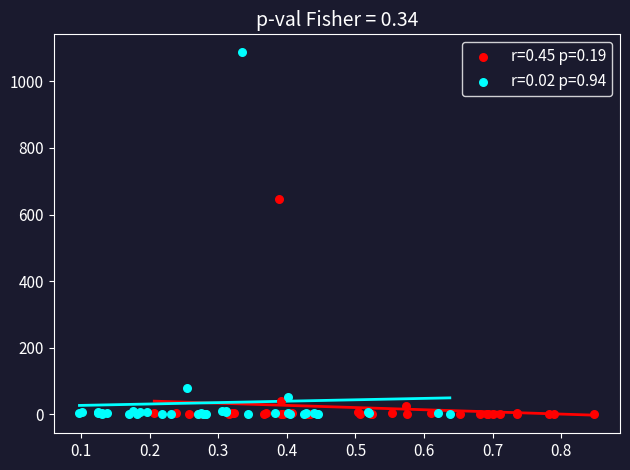

Which series reaches the maximum Y coordinate?

r=0.02 p=0.94